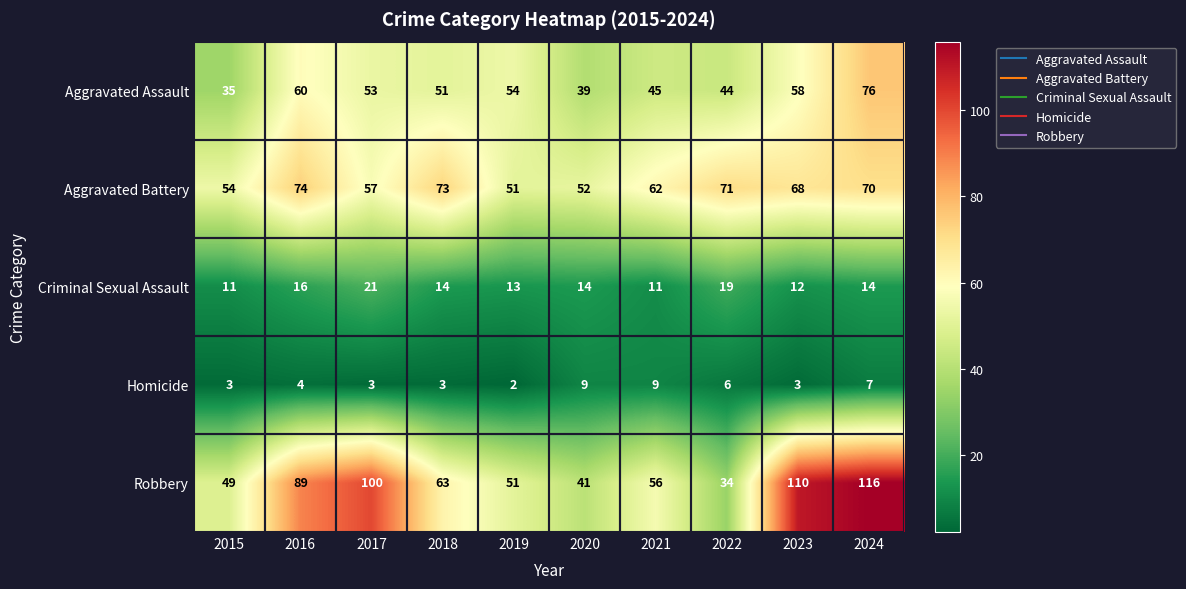

Which series has the largest range (max minus min)?

Robbery